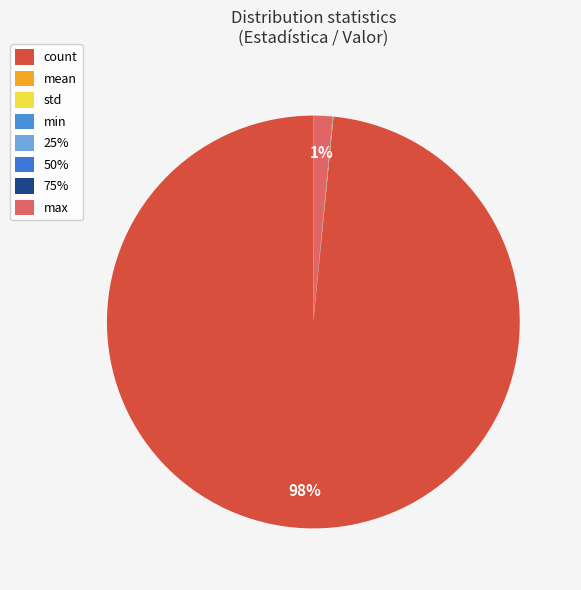

The 50% slice represents 1% of the pie. True or false?

False